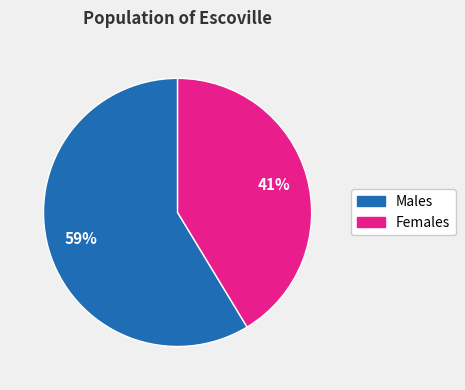

To the nearest percent, what is the average slice percentage?

50%